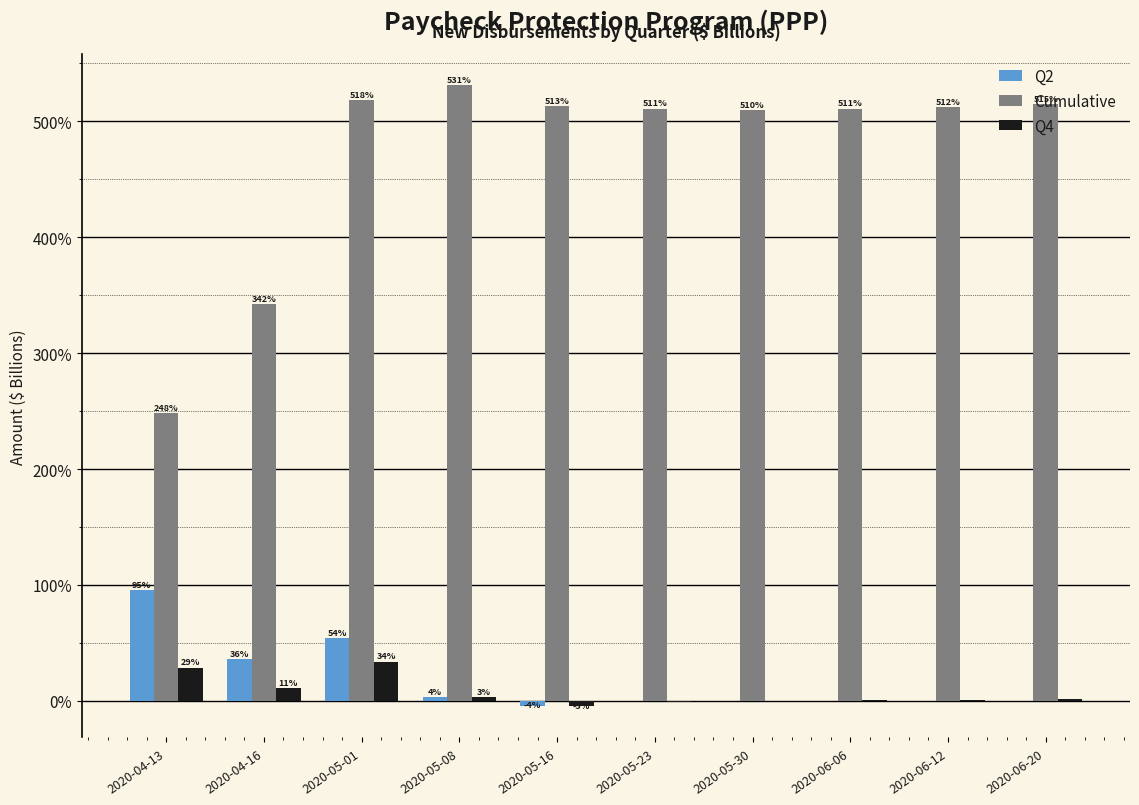

Between 2020-05-16 and 2020-06-20, which series saw the biggest shift?

Q4